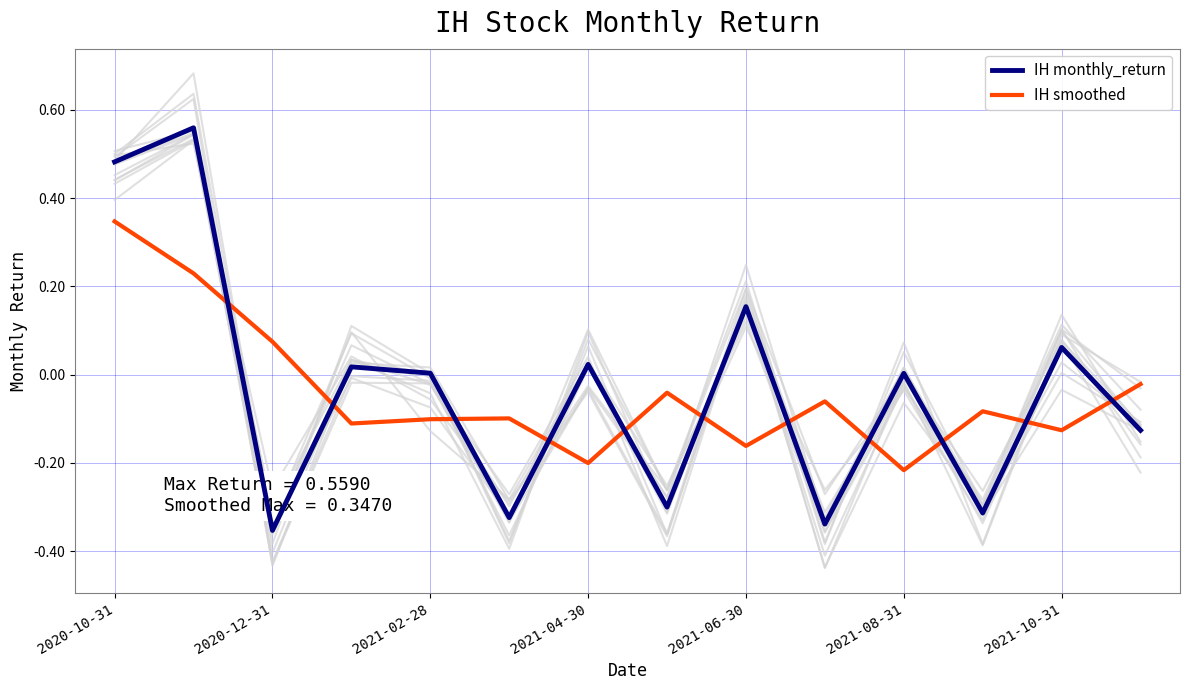

Reading left to right, what are all the values shown in this chart?

IH monthly_return: 0.5	0.6	-0.4	0.0	0.0	-0.3	0.0	-0.3	0.2	-0.3	0.0	-0.3	0.1	-0.1
IH smoothed: 0.3	0.2	0.1	-0.1	-0.1	-0.1	-0.2	-0.0	-0.2	-0.1	-0.2	-0.1	-0.1	-0.0